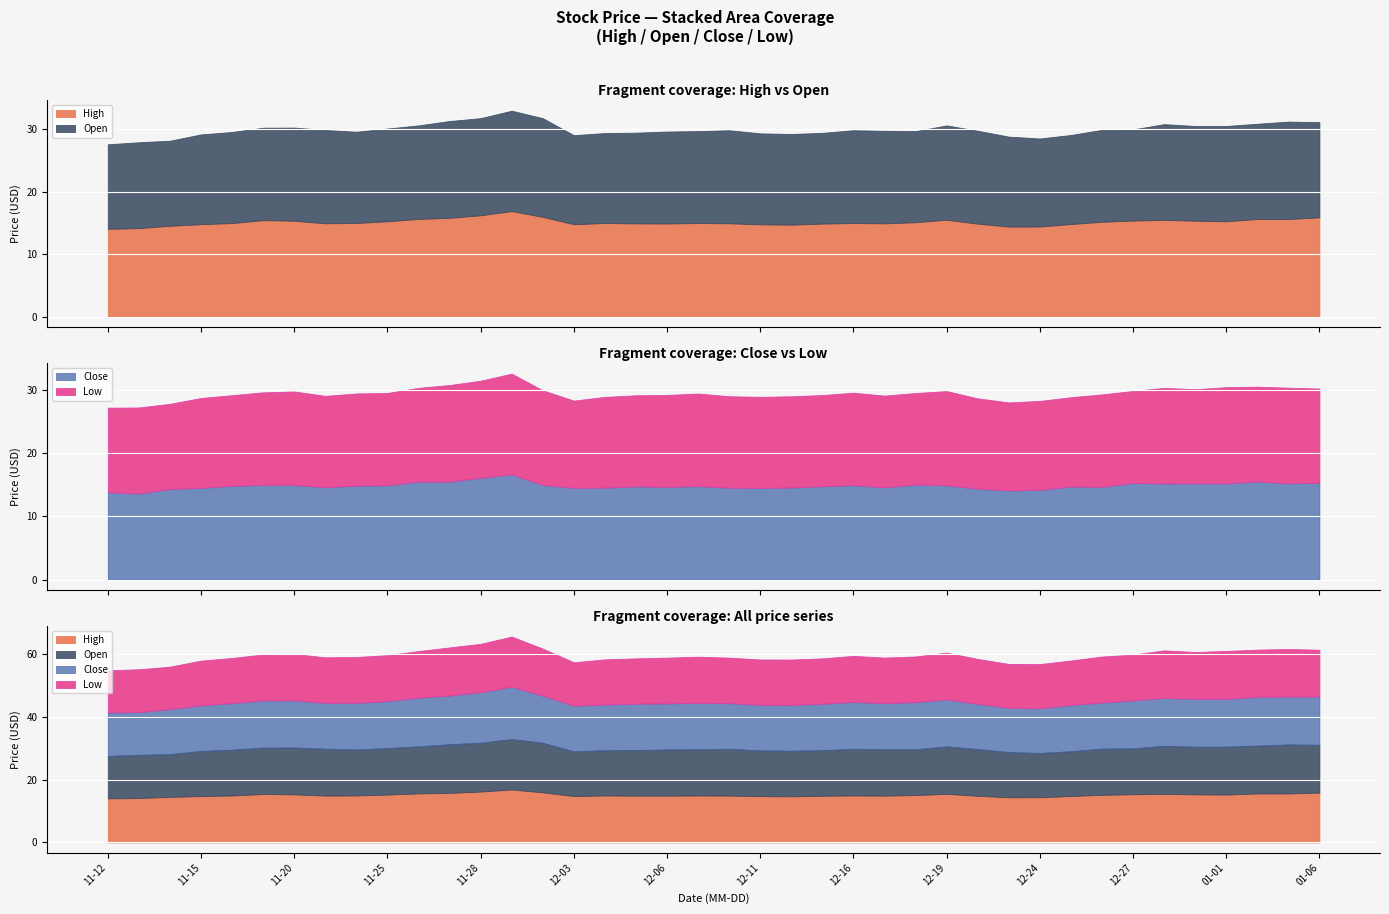

What are all the series names shown in the legend?

High, Open, Close, Low